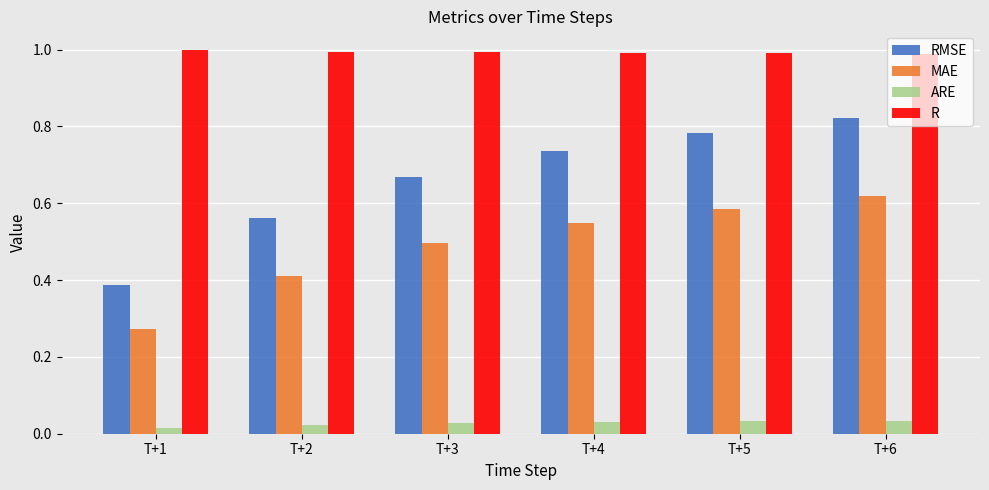

At how many categories does at least one series exceed 0?

6